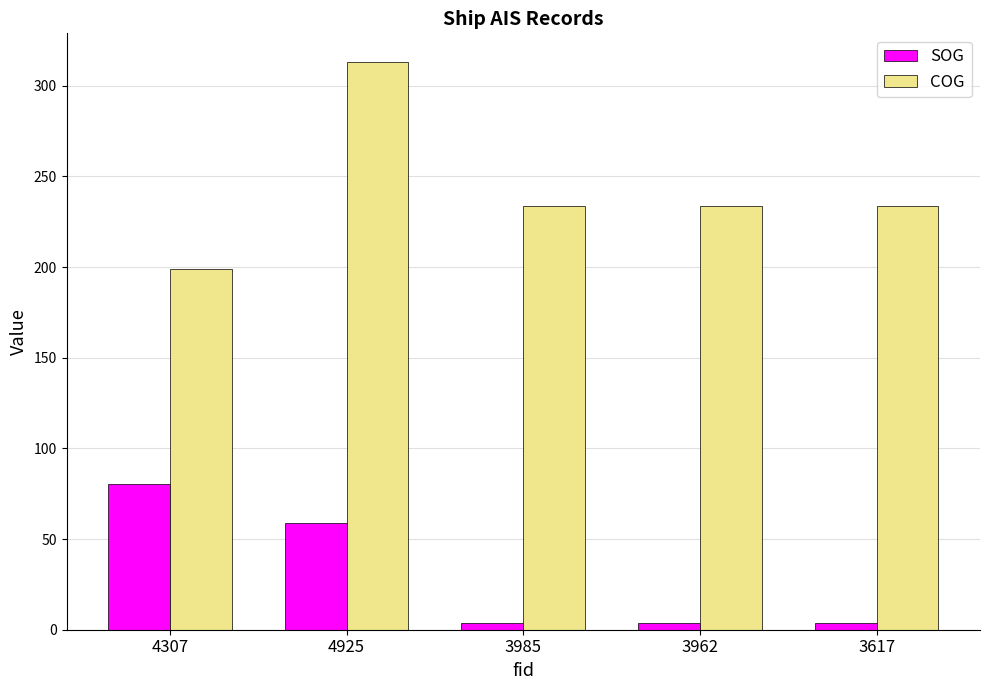

What is the lowest value of the COG series?

198.8